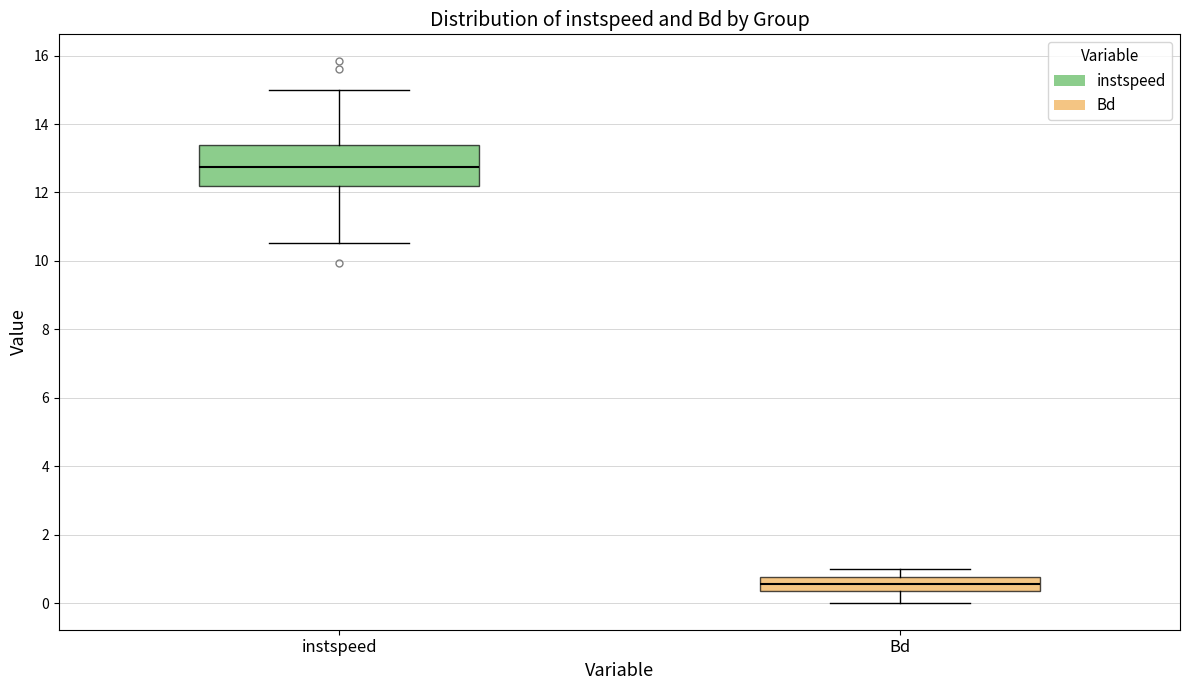

Reading left to right, transcribe this box plot: for each box, give where its median line is, the range the box spans, and where its two whiskers end, as read against the y-axis. The values are not printed on the chart, so give them approximately, as read against the axis.

instspeed: median 12.8, box 12.2 to 13.4, whiskers 10.6 to 15.0
Bd: median 0.6, box 0.4 to 0.8, whiskers 0.0 to 1.0